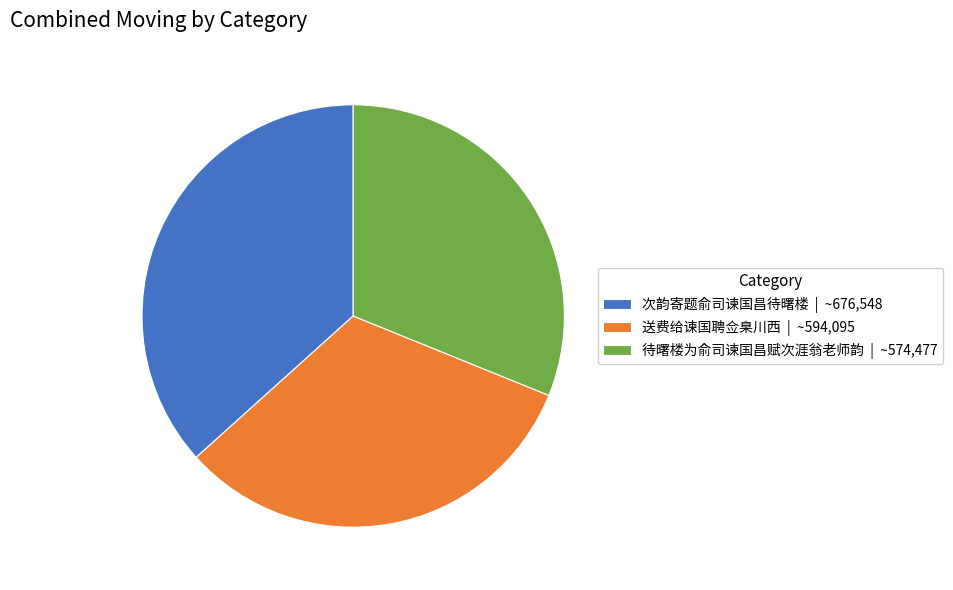

Does 次韵寄题俞司谏国昌待曙楼 account for over 50% of the chart?

No